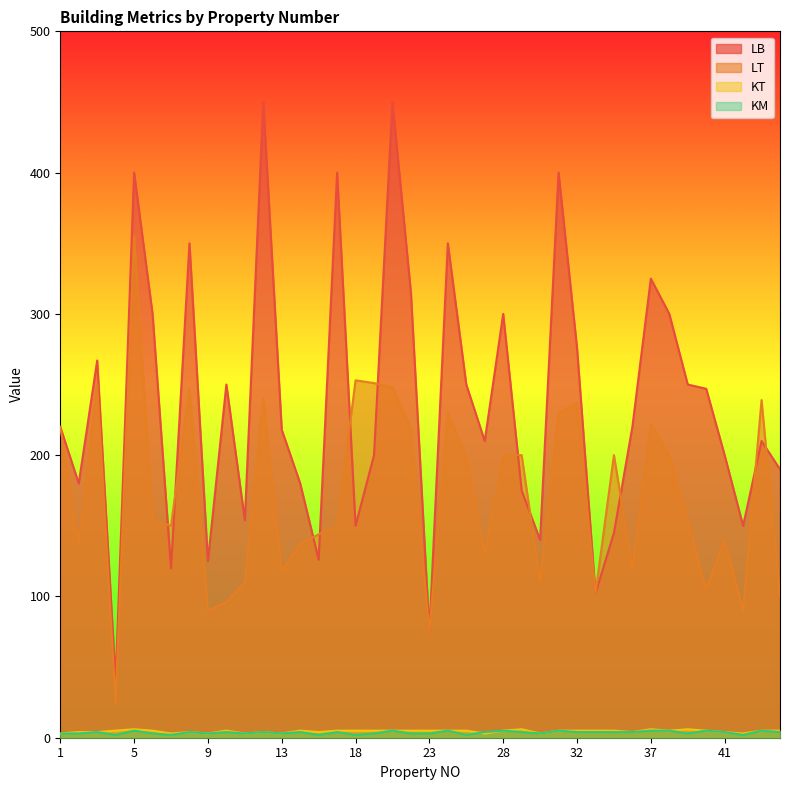

What is the minimum value for LB?

40